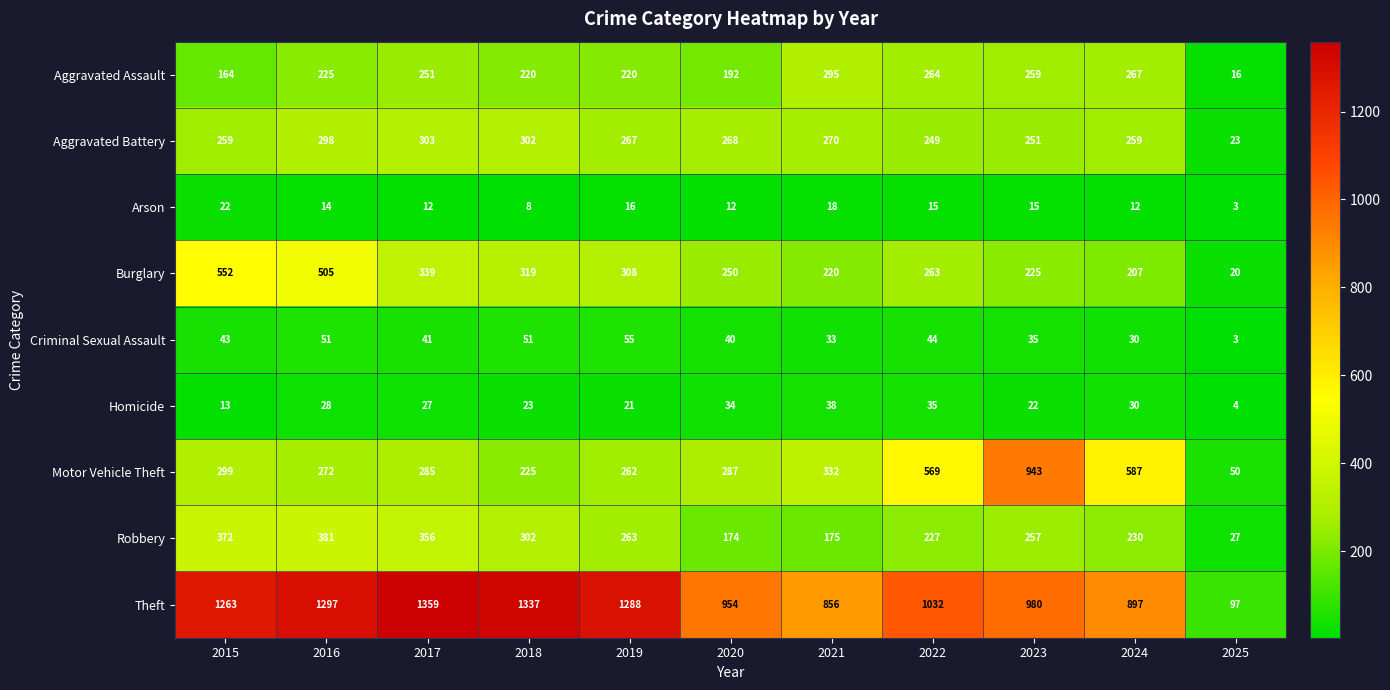

List the series in order of their peak value, lowest first.

Arson, Homicide, Criminal Sexual Assault, Aggravated Assault, Aggravated Battery, Robbery, Burglary, Motor Vehicle Theft, Theft